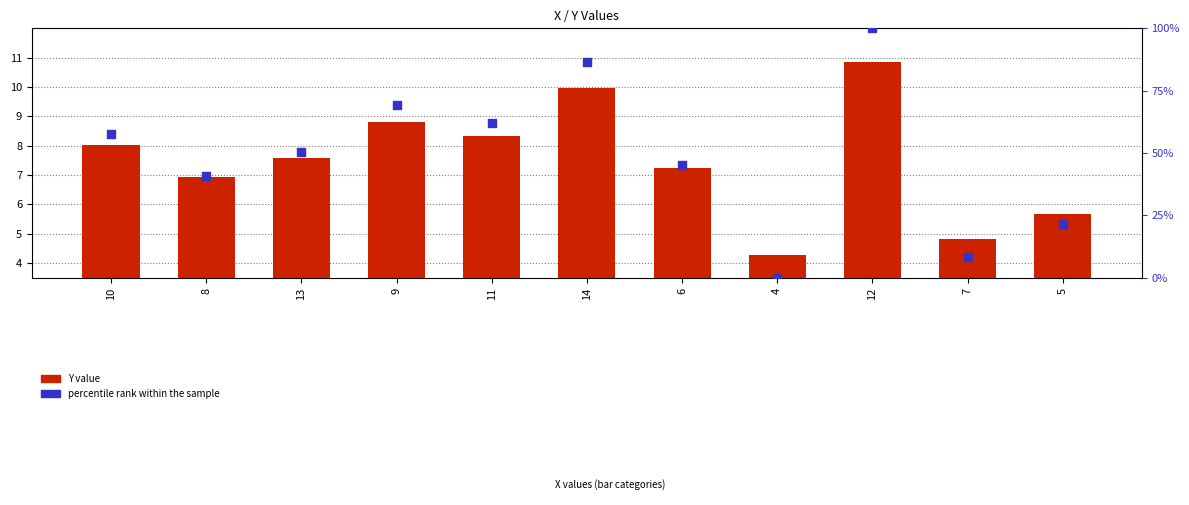

At which category is the sum across all series the highest?

12